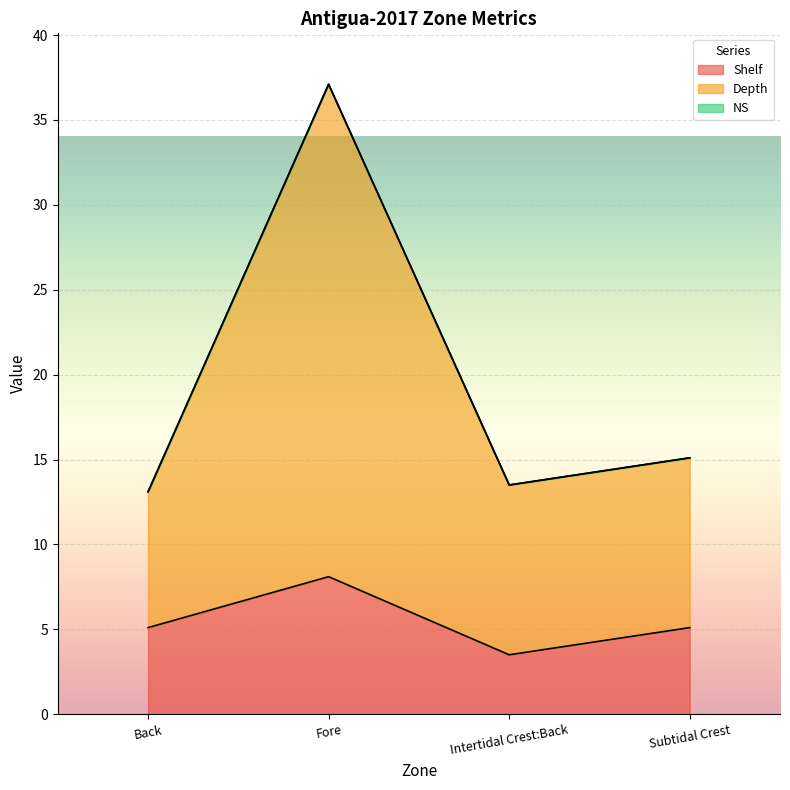

What is the maximum value for Depth?

37.1